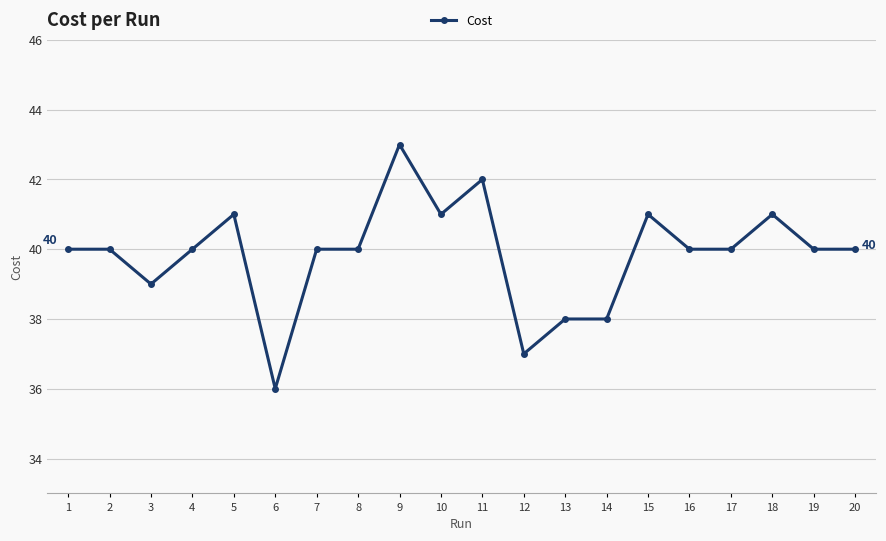

What is the minimum value shown in the chart?

36.0